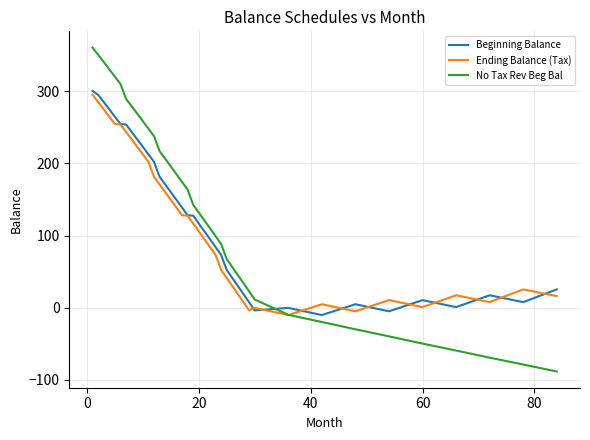

What is the smallest value displayed?

-88.4